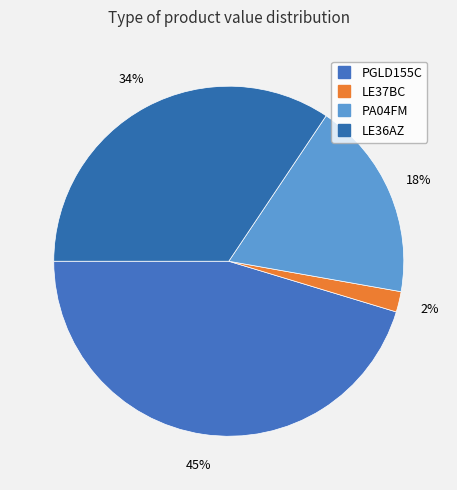

What is the ratio of the value at PA04FM to the value at PGLD155C?

0.4